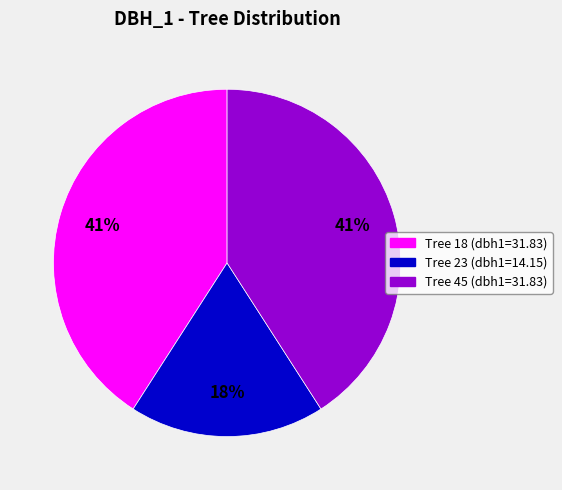

Is there any slice that represents more than half of the pie?

No